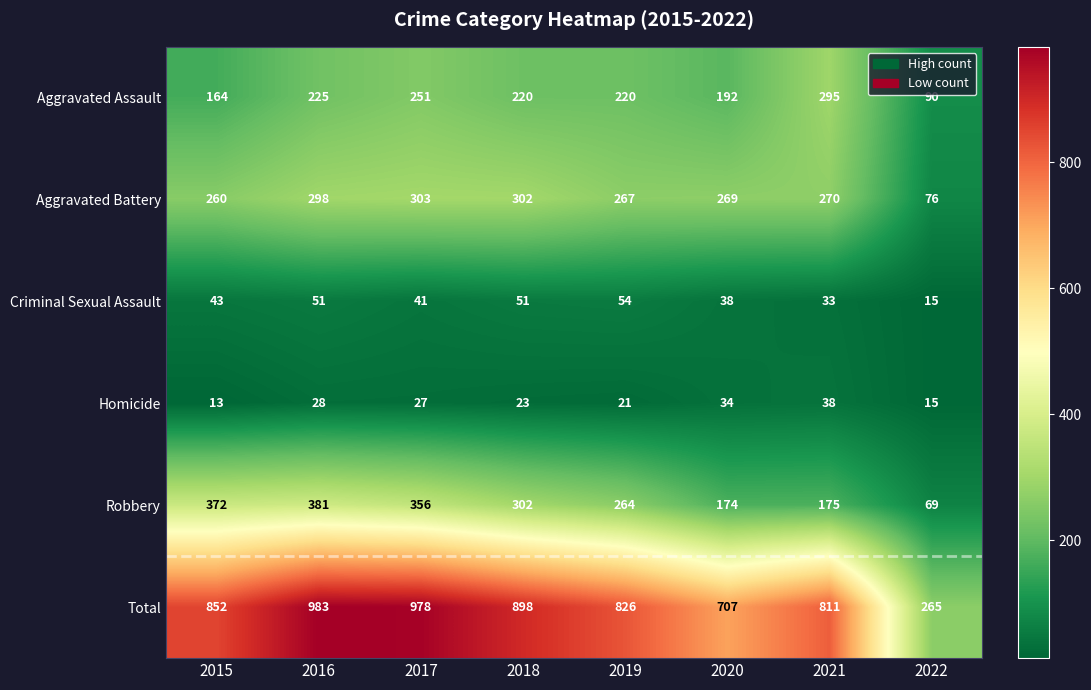

At 2015, list the series in order from smallest to largest.

Homicide, Criminal Sexual Assault, Aggravated Assault, Aggravated Battery, Robbery, Total